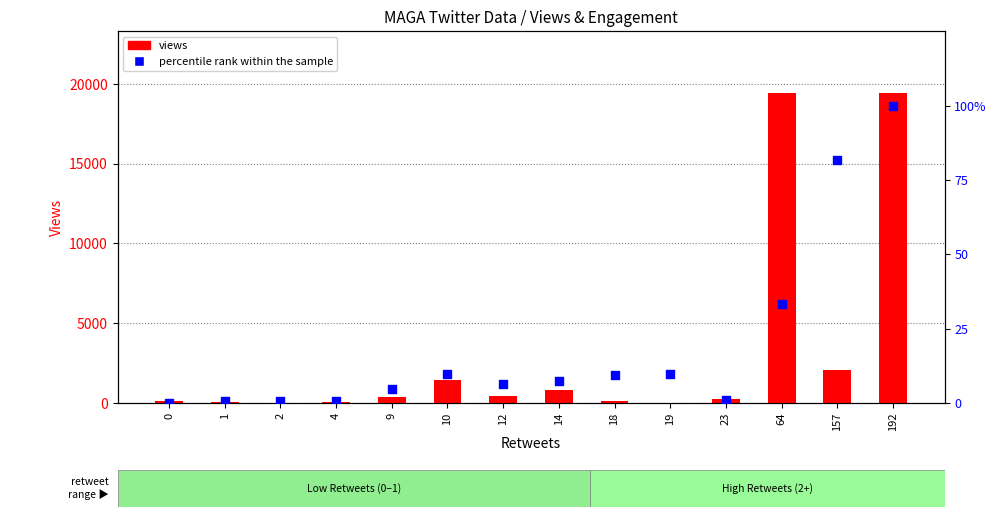

What is the total value across all series at 18?

147.4